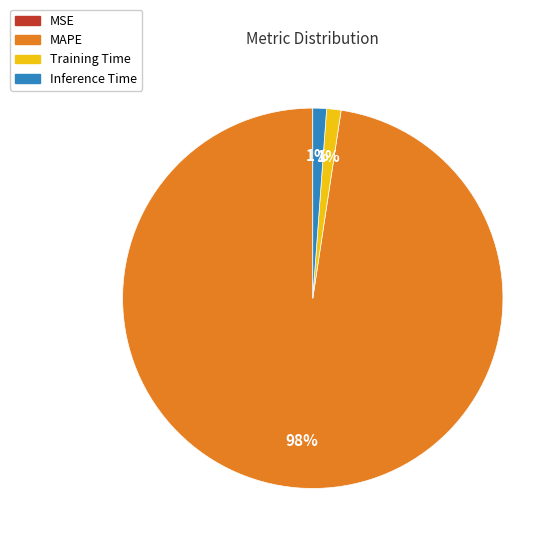

To the nearest percent, what is the average slice percentage?

25%